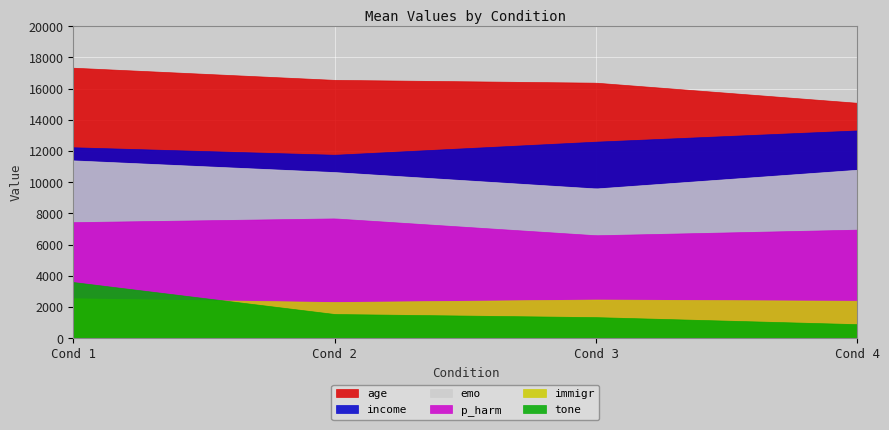

List the series in order of their peak value, lowest first.

immigr, tone, p_harm, emo, income, age